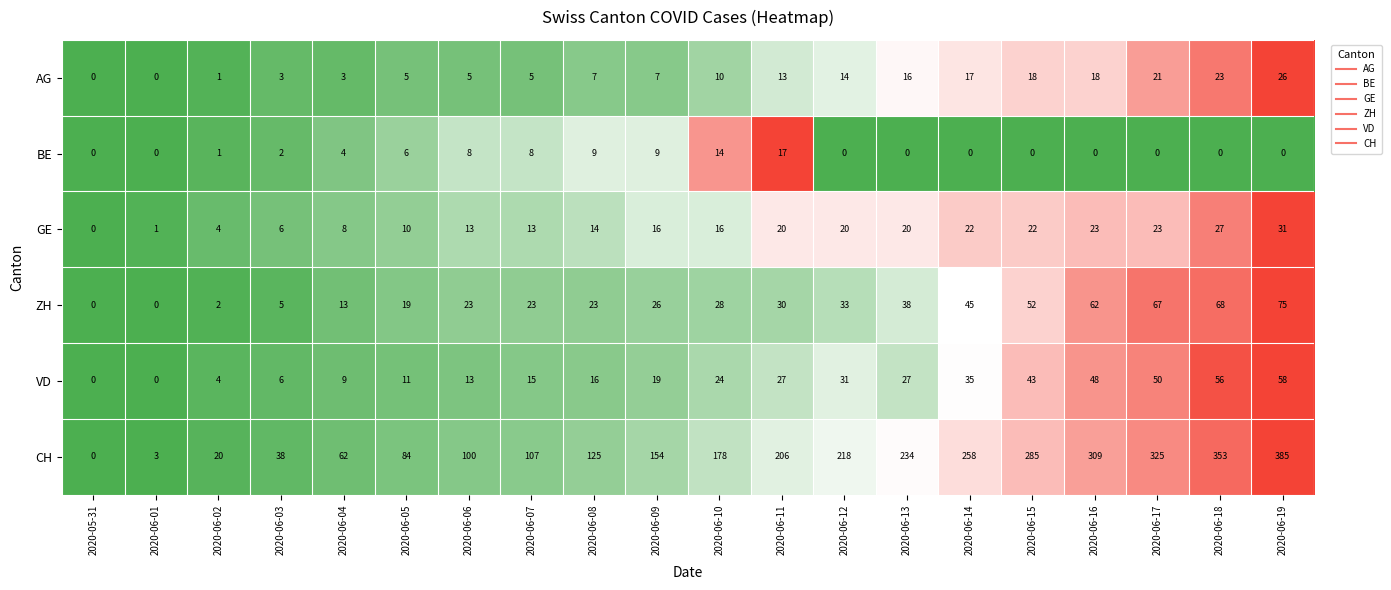

What is the sum of the CH values at 2020-06-04 and 2020-06-06?

162